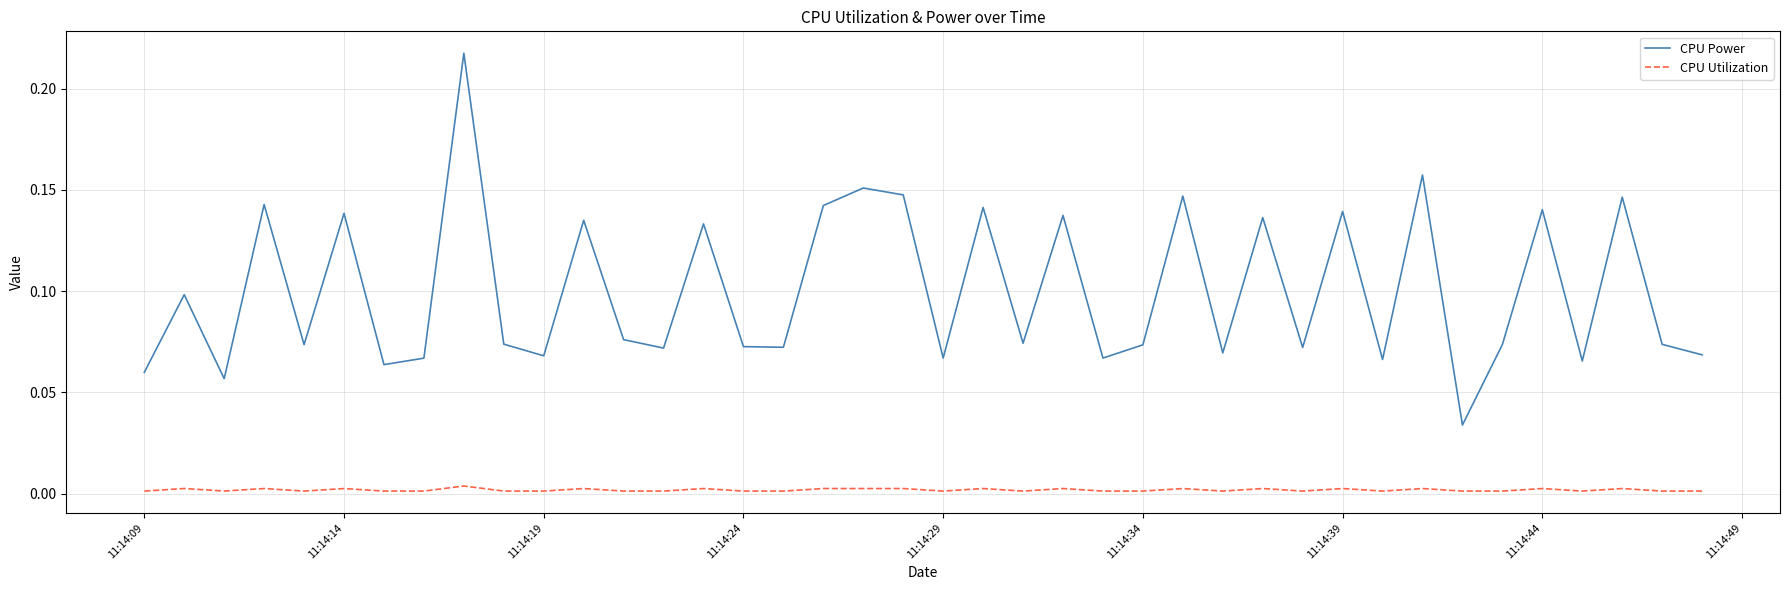

True or false: CPU Utilization and CPU Power cross at least once.

False